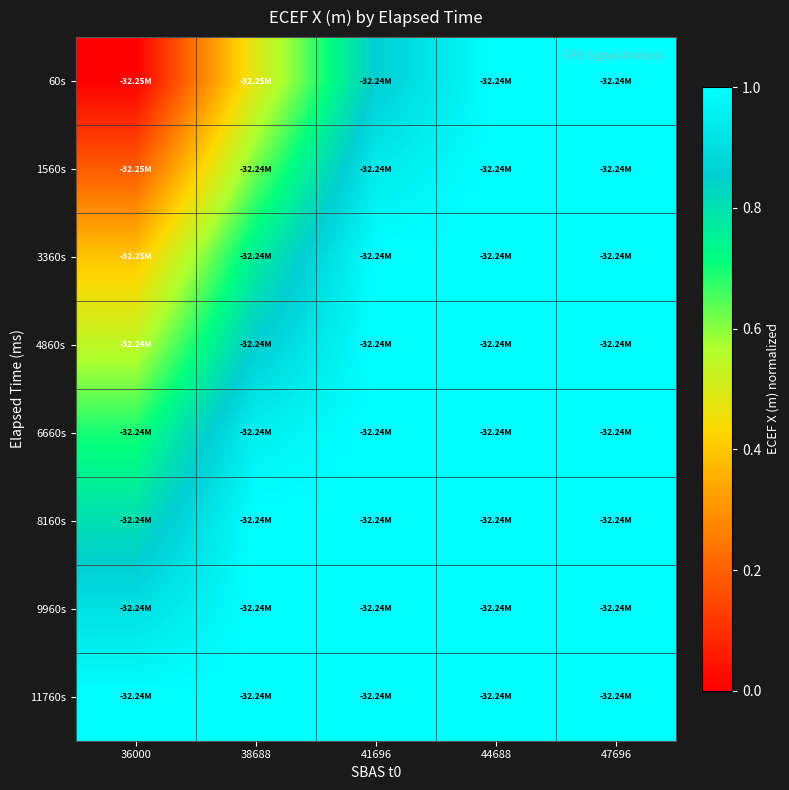

Between 38688 and 36000, which is larger?

38688